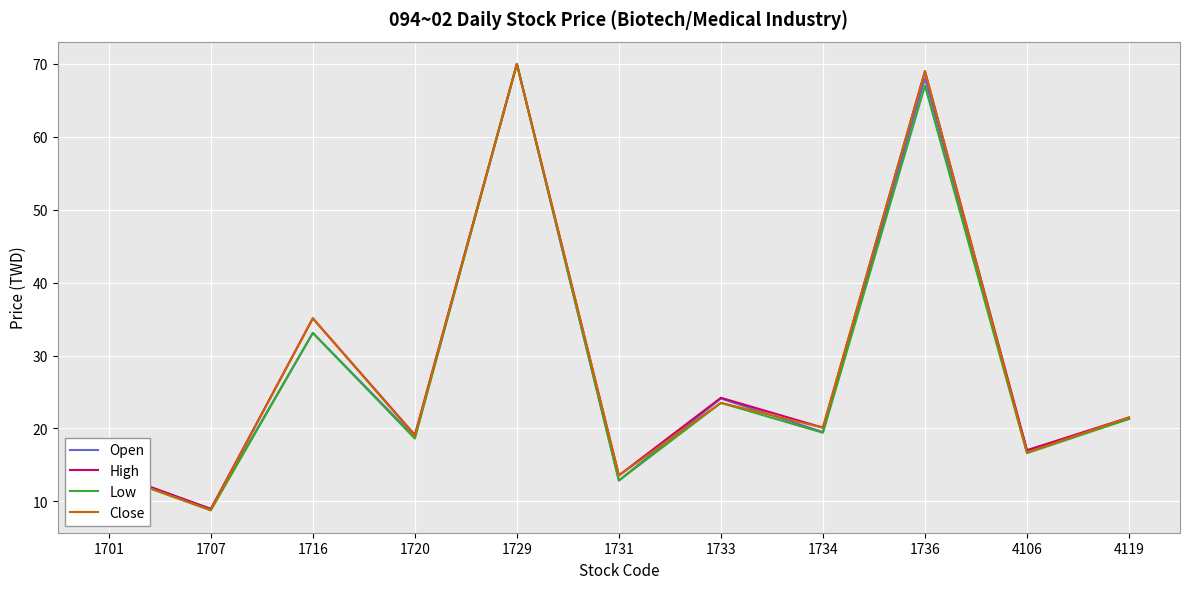

What is the total value across all series at 1731?

52.8